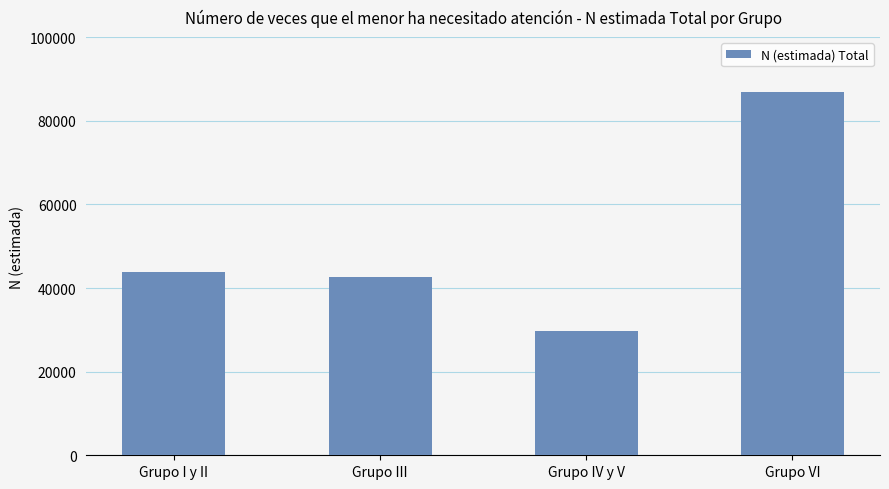

The chart shows a value of 42628 at Grupo III. True or false?

True